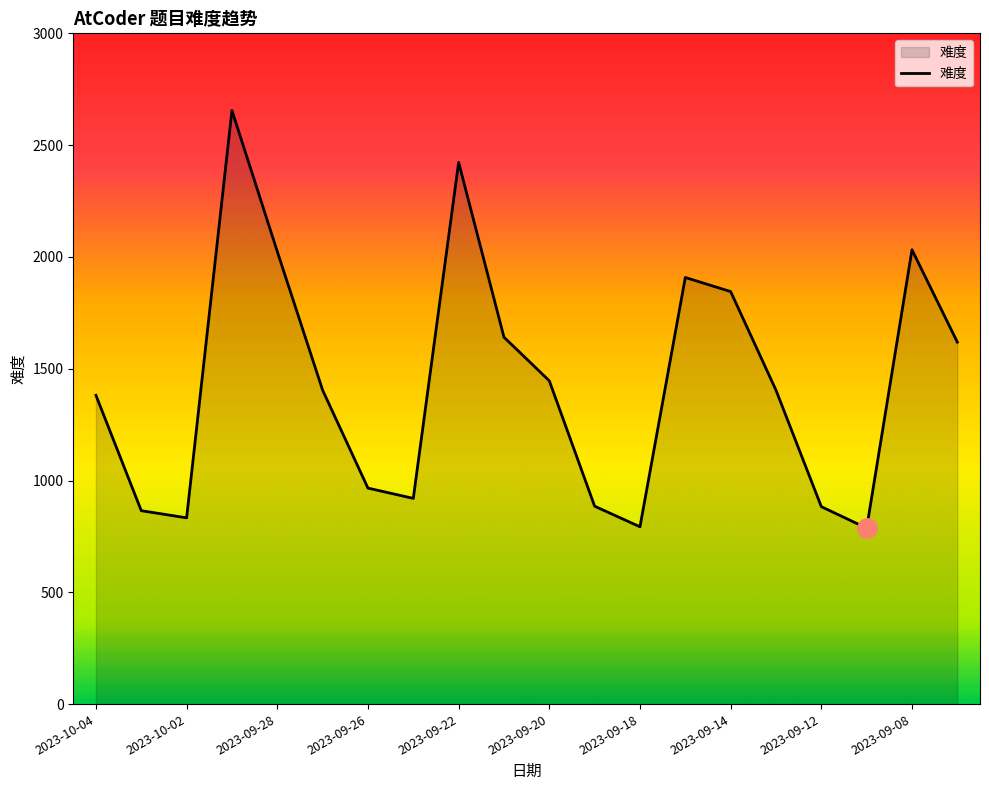

What is the greatest value displayed?

2655